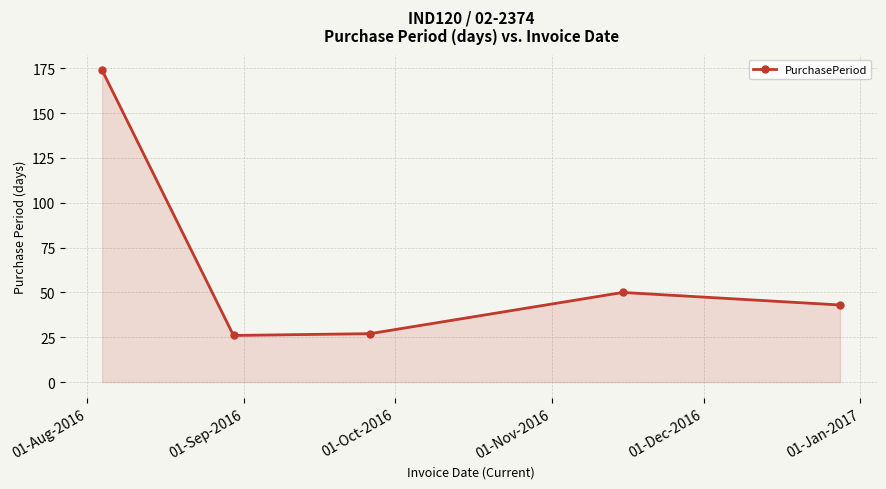

What is the value of the 5th point from the left?

43